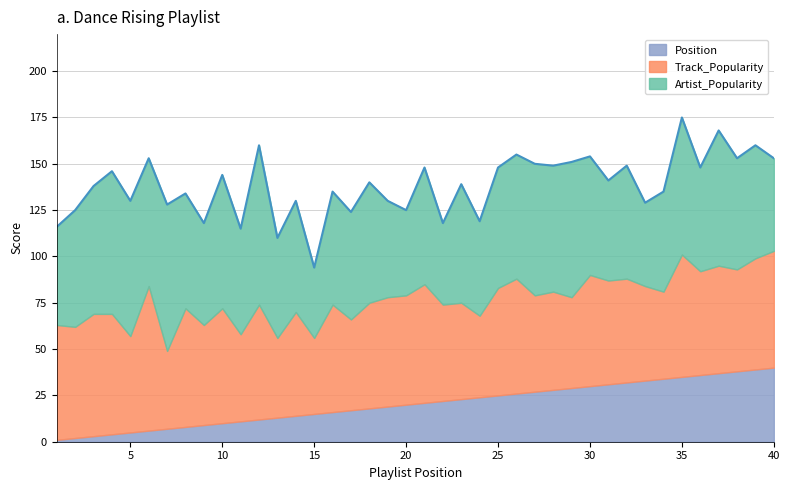

What is the difference between the maximum and minimum values in the Track_Popularity series?

37